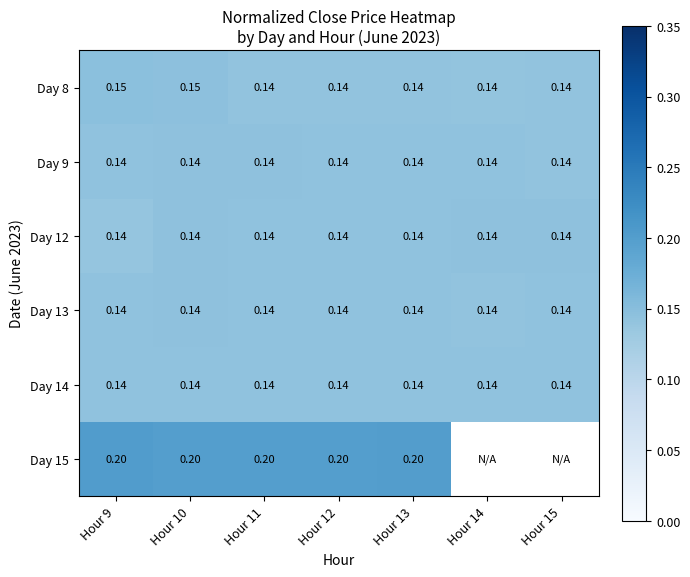

Between Hour 9 and Hour 12, which is larger?

Hour 9